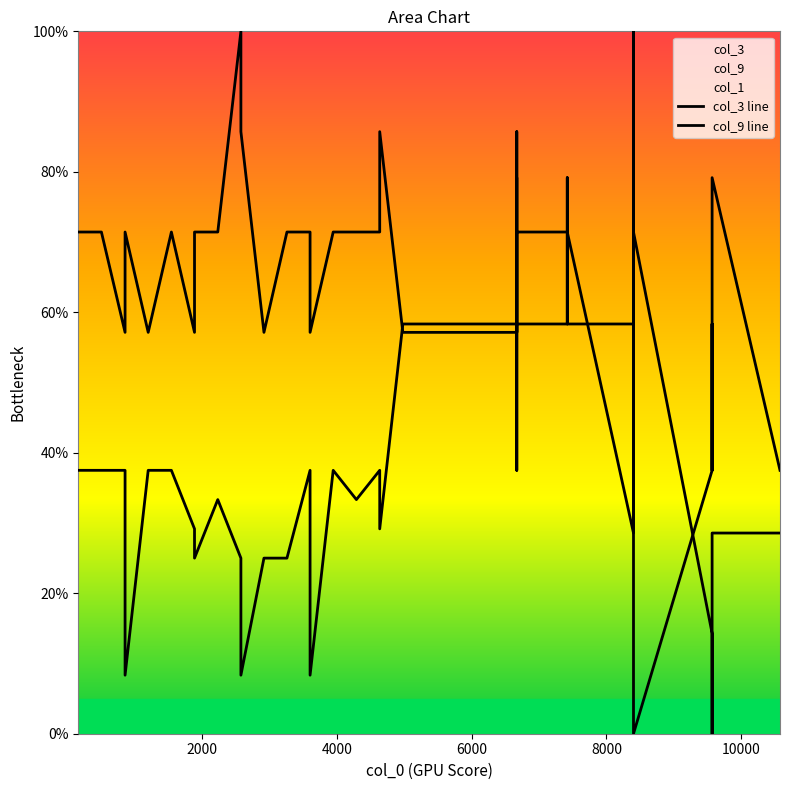

List the series in order of their overall mean, lowest first.

col_9 line, col_3 line